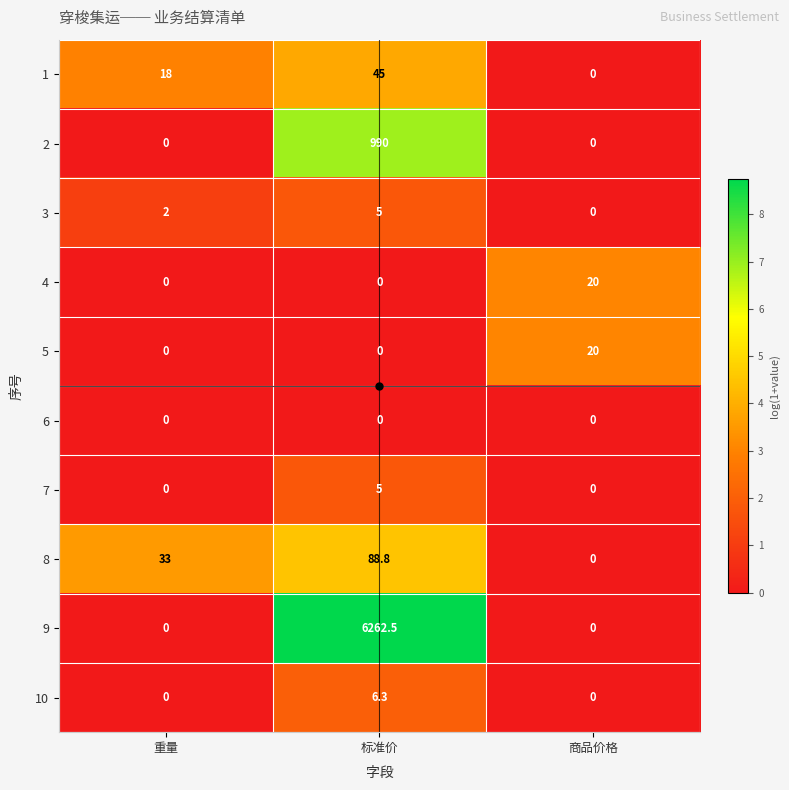

What is the difference between the highest and lowest values at 商品价格?

20.0